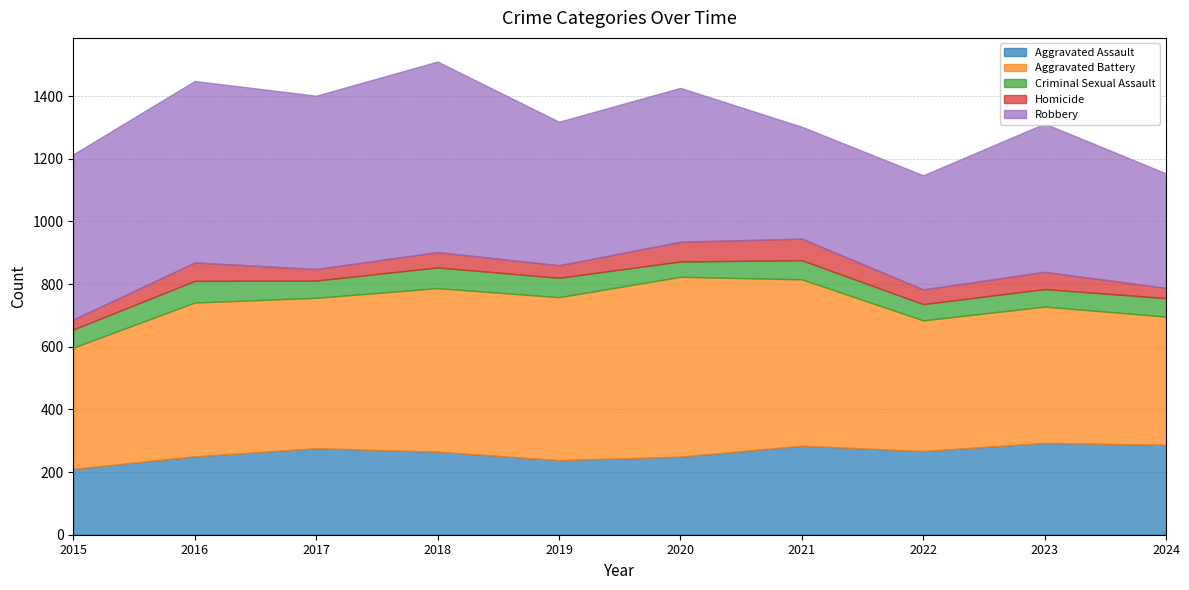

Rank the series at 2023 from lowest to highest value.

Homicide, Criminal Sexual Assault, Aggravated Assault, Aggravated Battery, Robbery